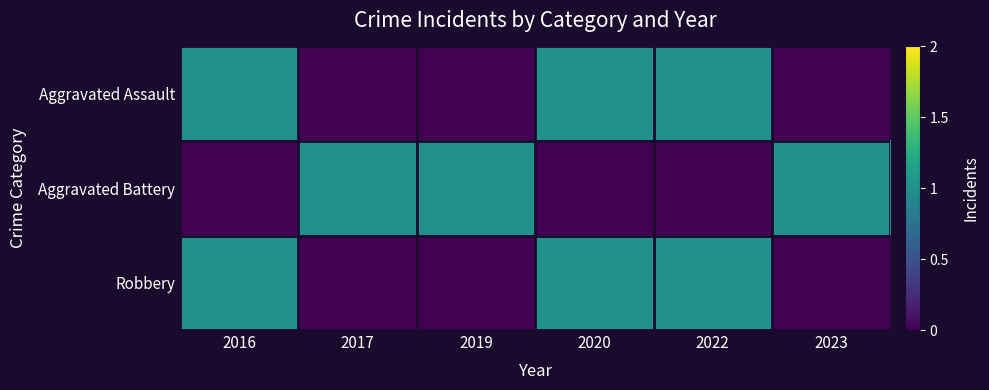

Reading right to left, what are all the values shown in this chart?

Aggravated Assault: 2023=0	2022=1	2020=1	2019=0	2017=0	2016=1
Aggravated Battery: 2023=1	2022=0	2020=0	2019=1	2017=1	2016=0
Robbery: 2023=0	2022=1	2020=1	2019=0	2017=0	2016=1